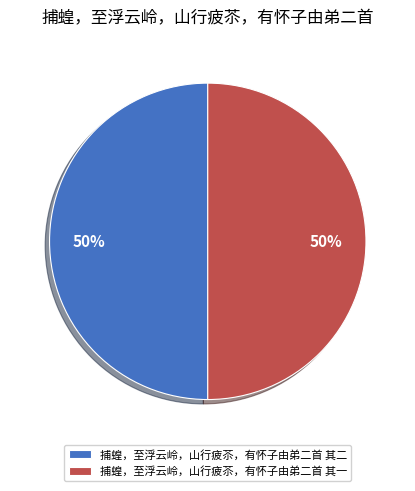

Is it true that 捕蝗，至浮云岭，山行疲苶，有怀子由弟二首 其二 is 39% of the pie?

False